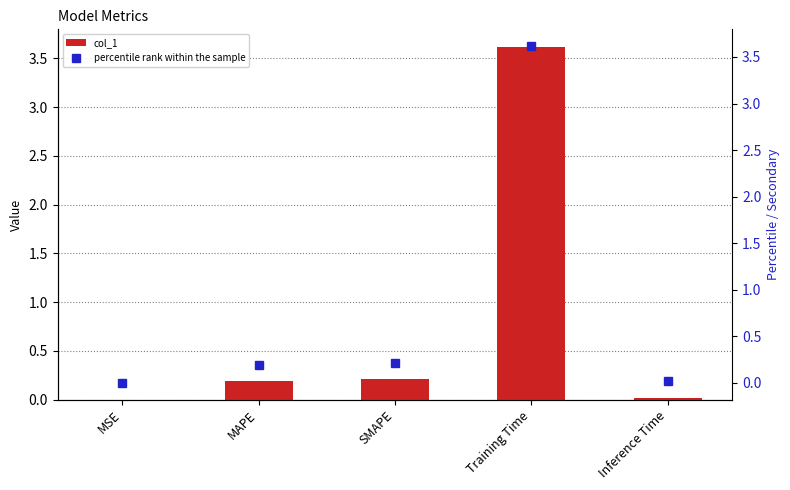

Reading left to right, transcribe all the data shown in this chart.

col_1: 0.0	0.2	0.2	3.6	0.0
percentile rank within the sample: 0.0	0.2	0.2	3.6	0.0